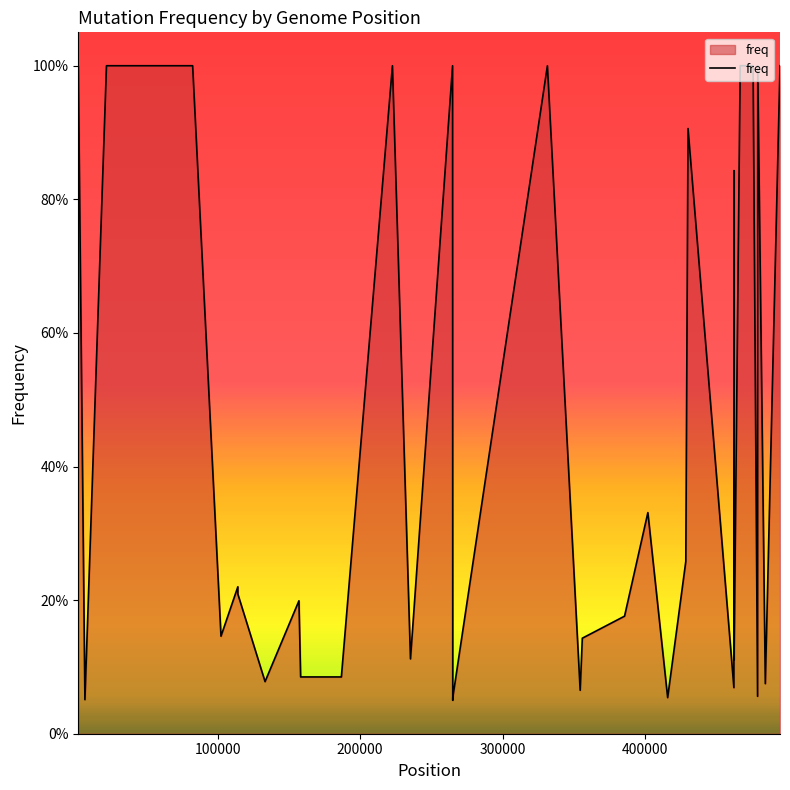

Which category has the highest value across all series?

2237